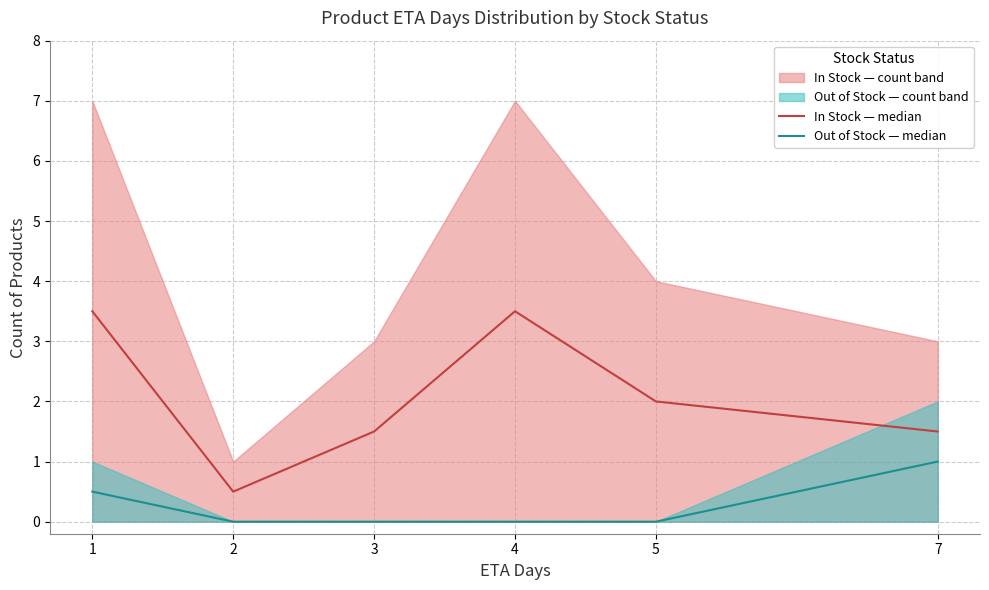

Is it true that Out of Stock — median equals -0.4 at 3?

False